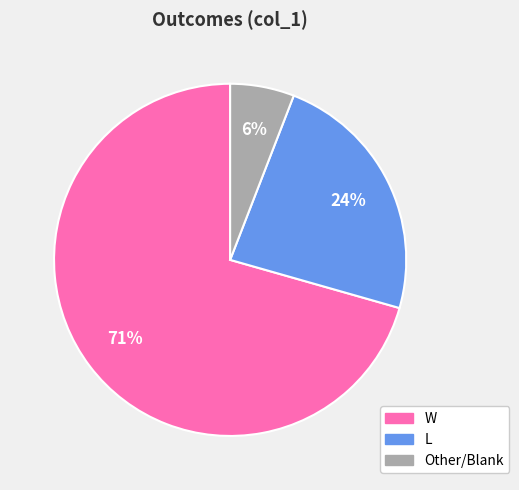

Is there a majority slice in this chart?

Yes